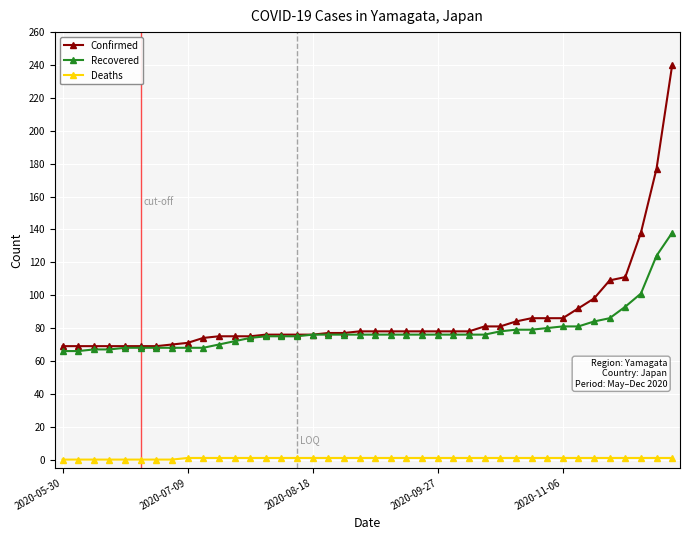

What is the maximum value for Deaths?

1